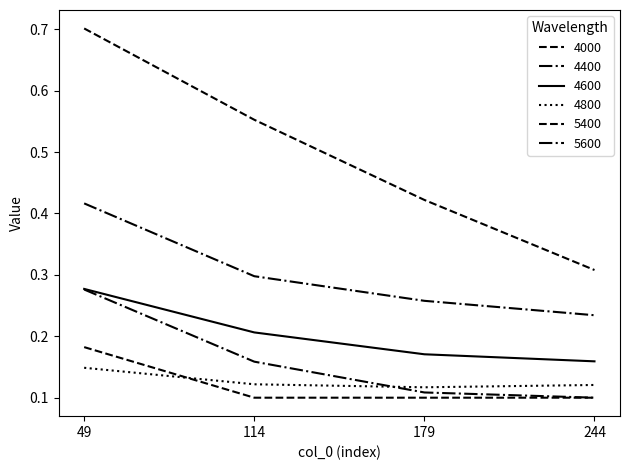

Read the 5400 value at 49.

0.2